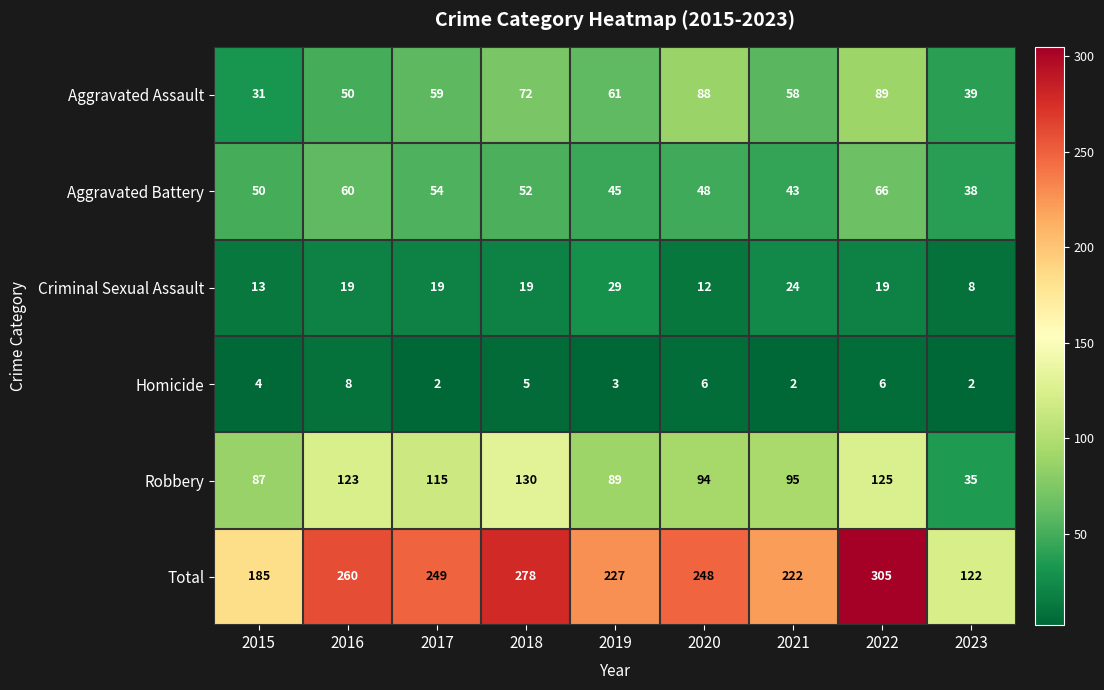

What is the sum of the Aggravated Battery values at 2019 and 2017?

99